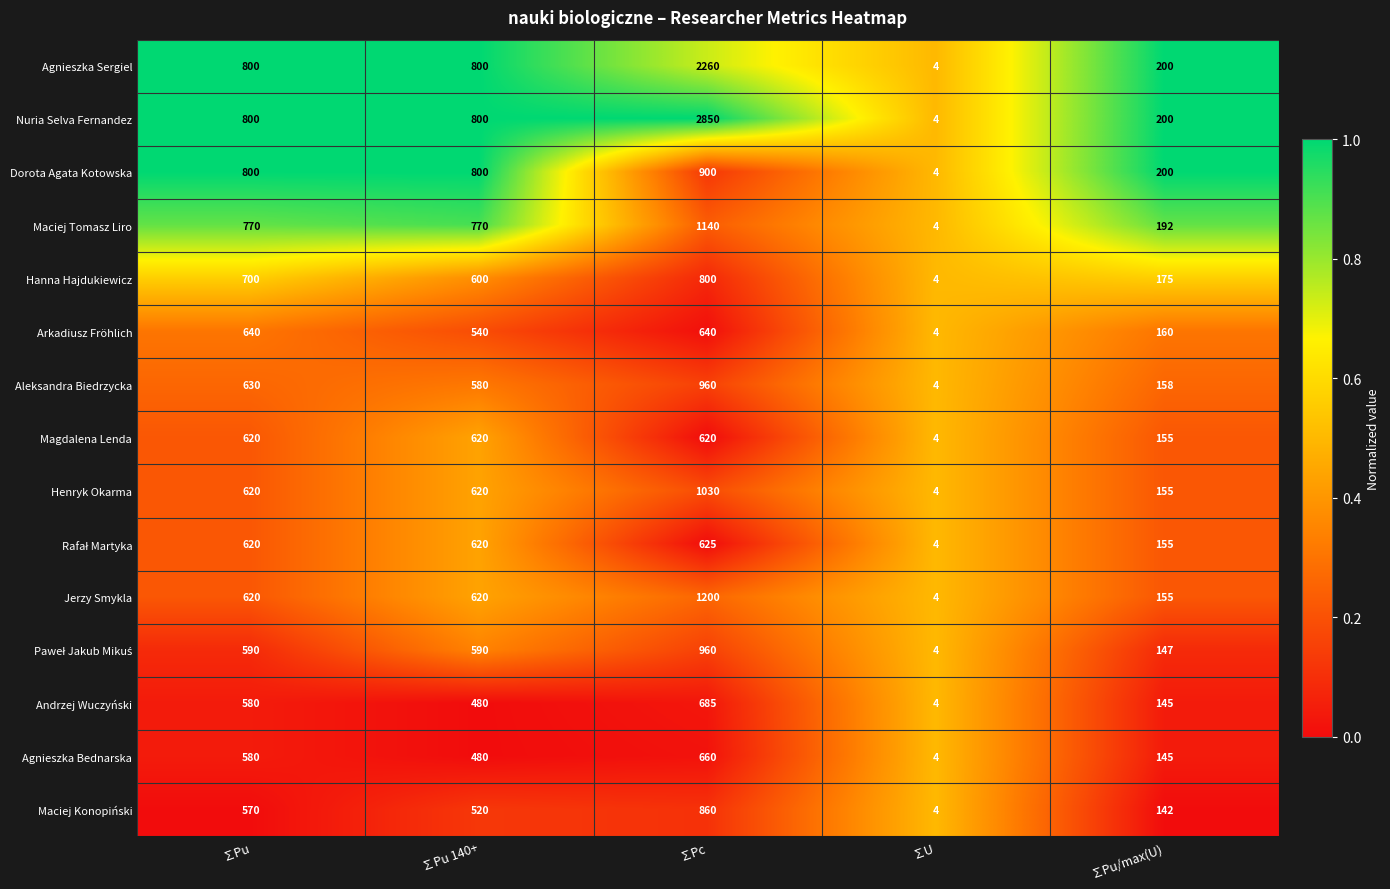

Which series has the widest spread of values?

Nuria Selva Fernandez